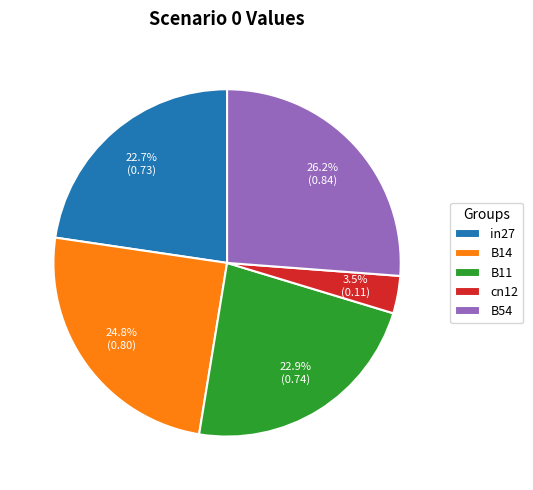

What is the largest slice in the pie chart?

B54